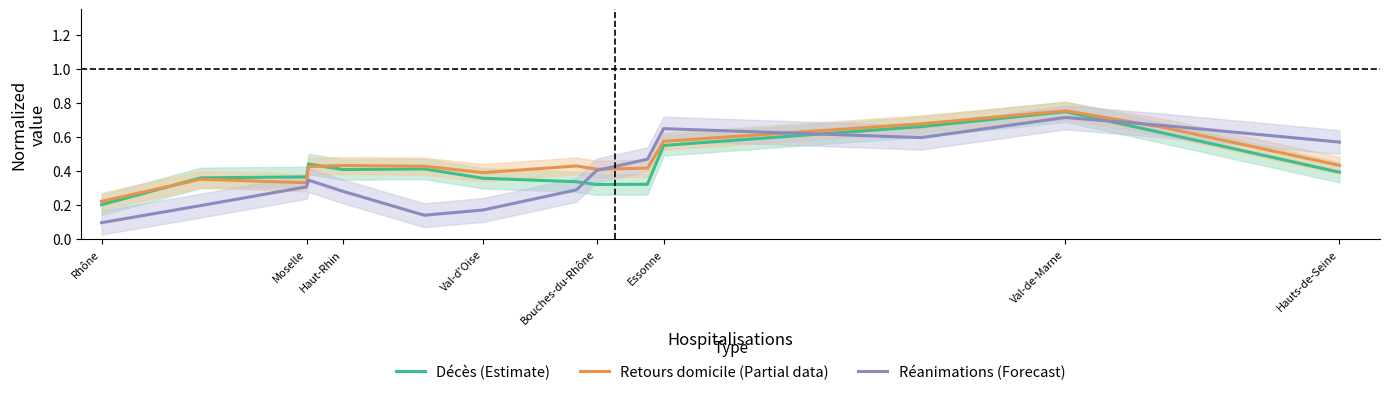

Does the chart have visible grid lines?

No